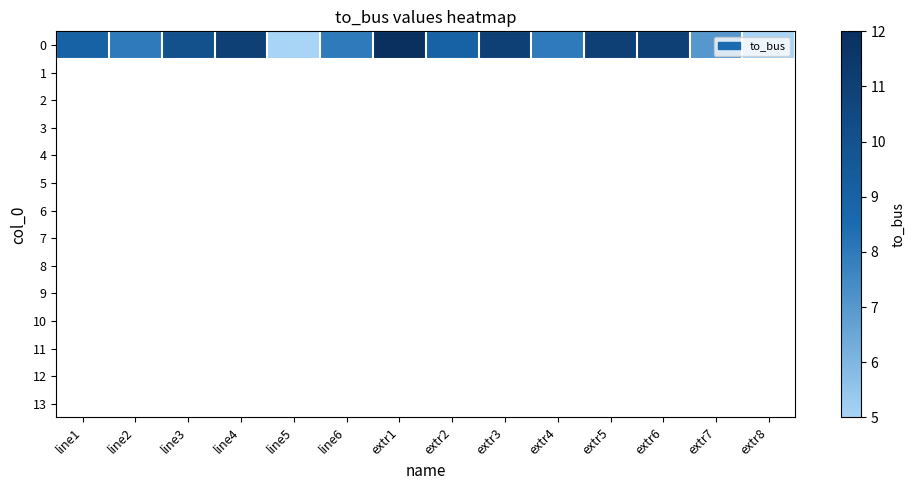

Between line1 and extr3, which is larger?

extr3